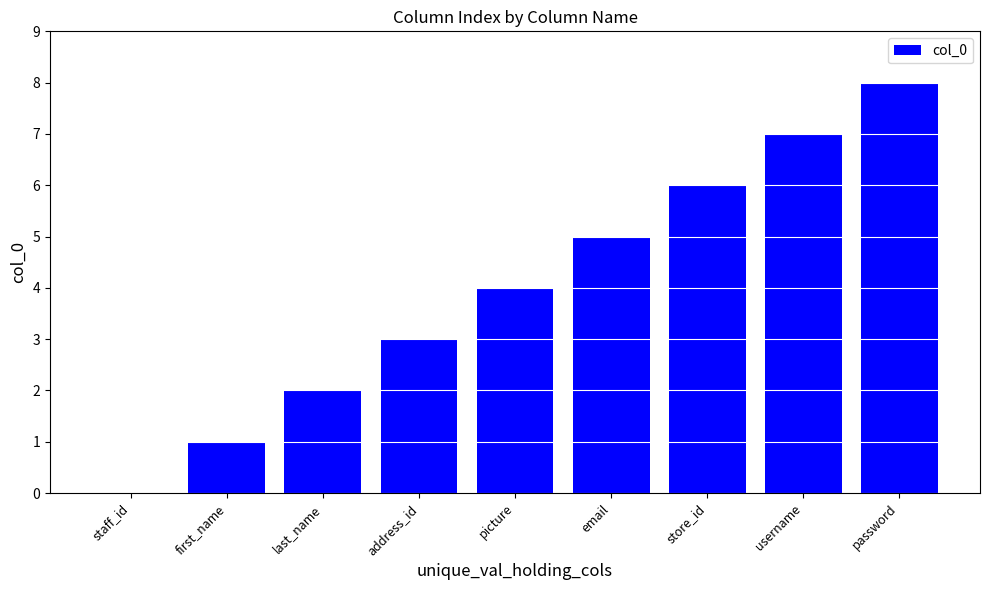

What is the sum of all values?

36